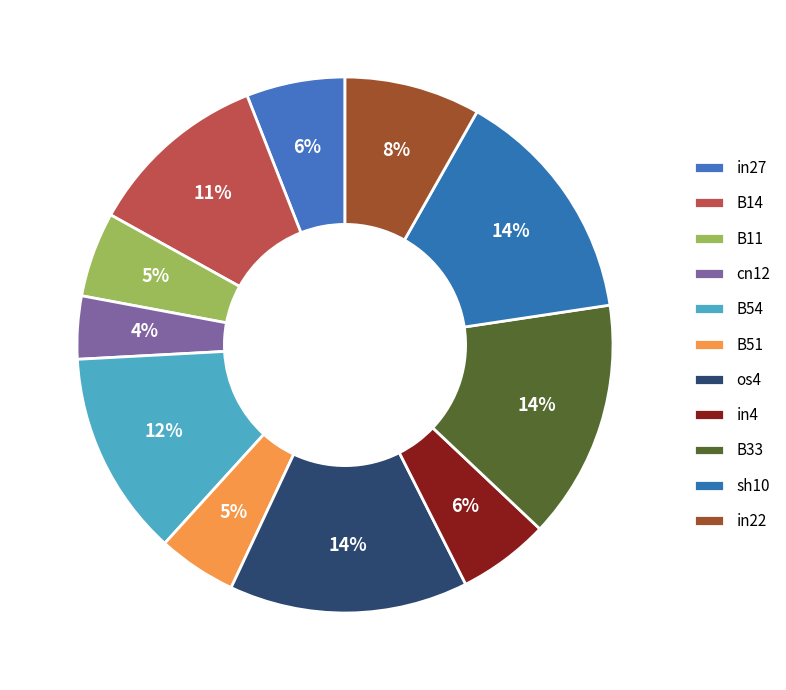

How many slices are in this pie chart?

11